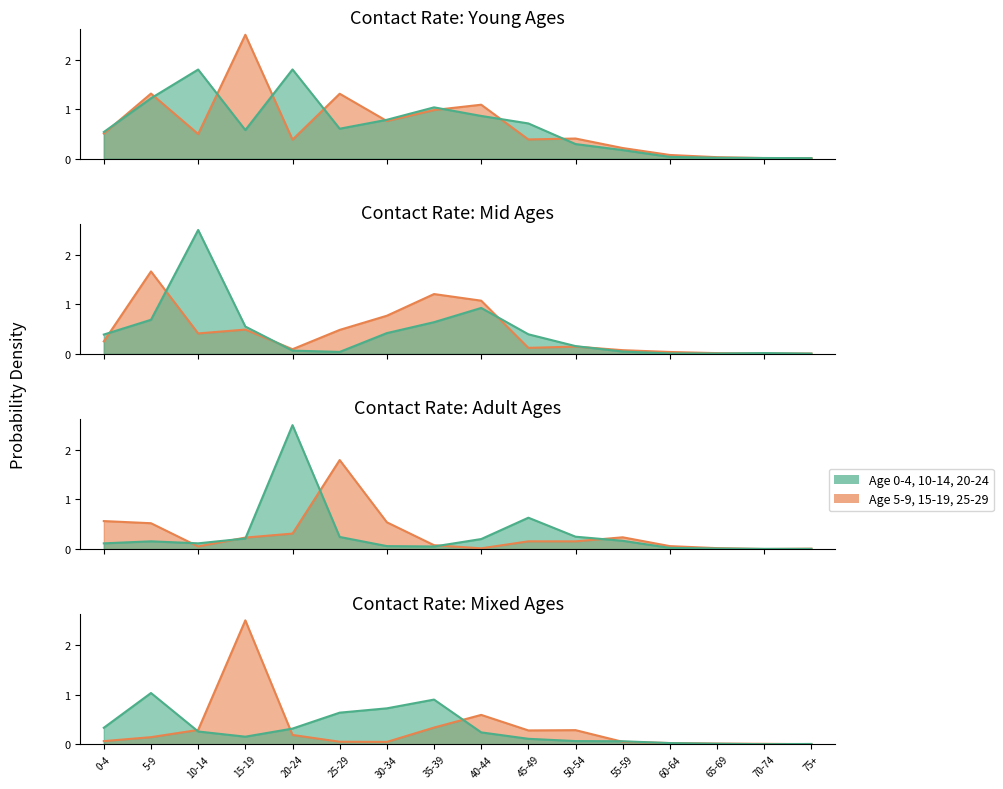

Which series has the widest spread of values?

15_19